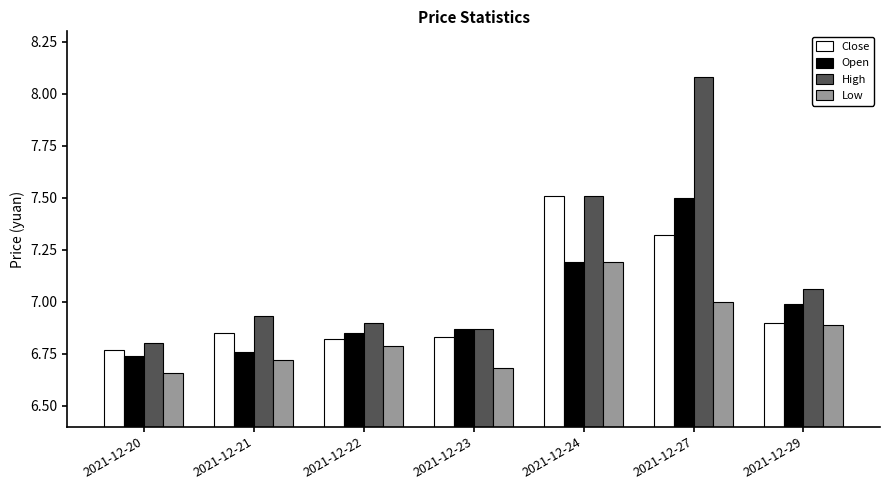

The Open series shows 6.8 at 2021-12-22. True or false?

True